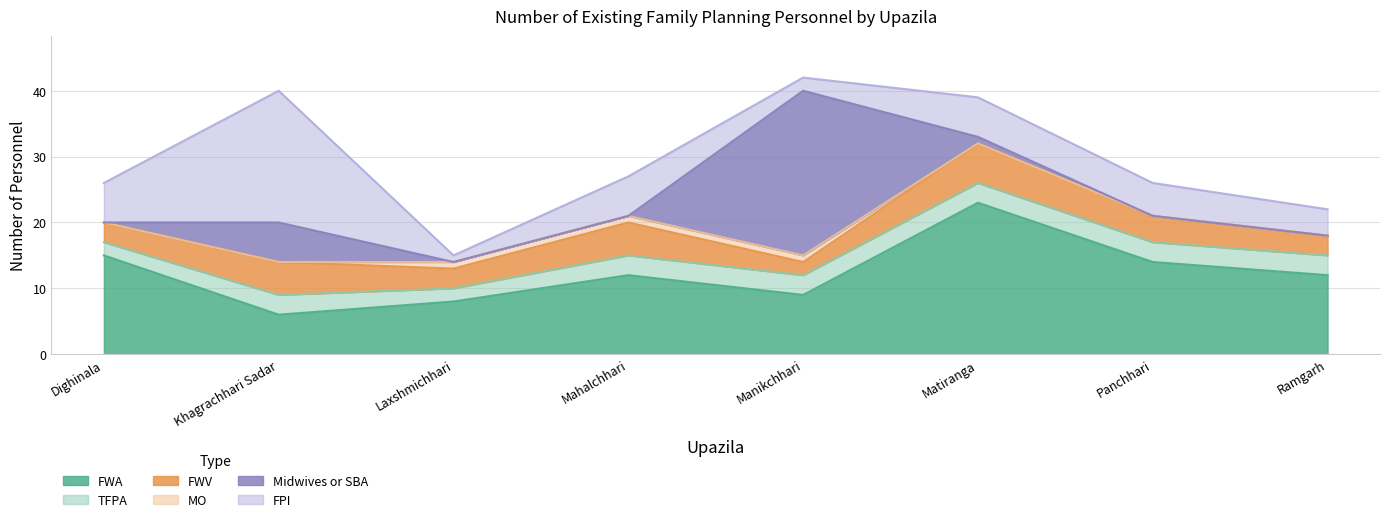

What is the total value across all series at Matiranga?

39